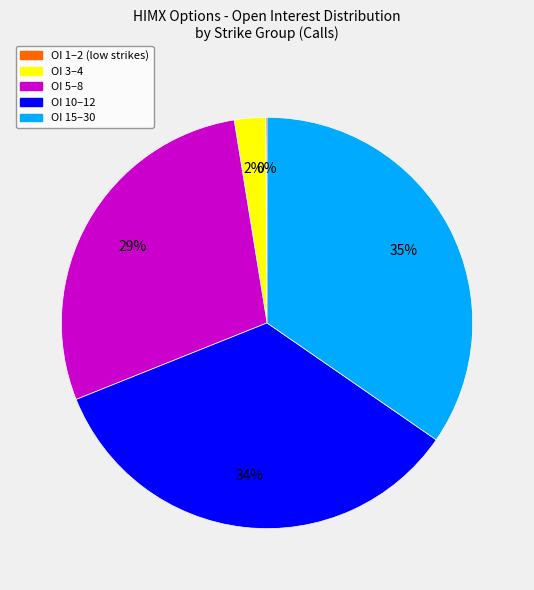

Does any single category account for the majority?

No